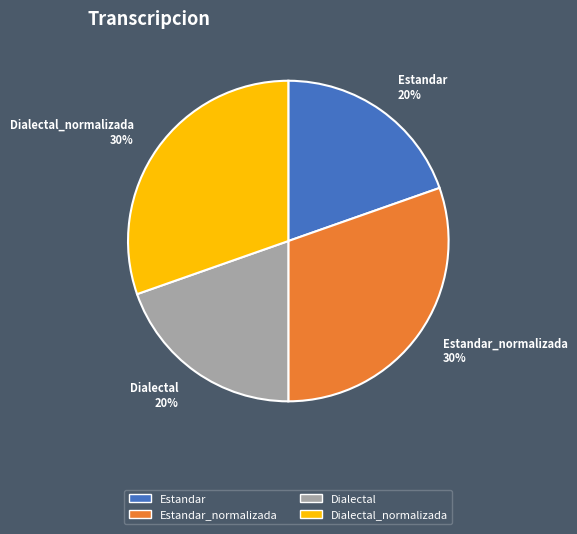

Is the sum of Estandar 20% and Dialectal 20% greater than half?

No